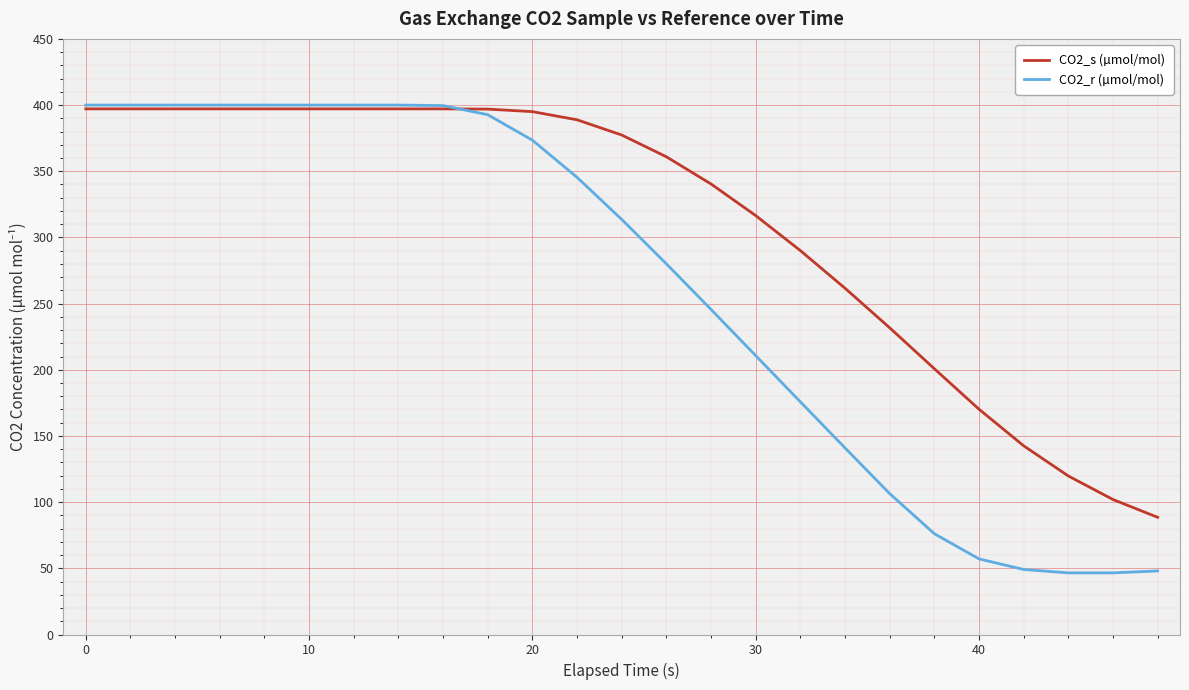

After their last crossing, which series has the higher values: CO2_r (µmol/mol) or CO2_s (µmol/mol)?

CO2_s (µmol/mol)